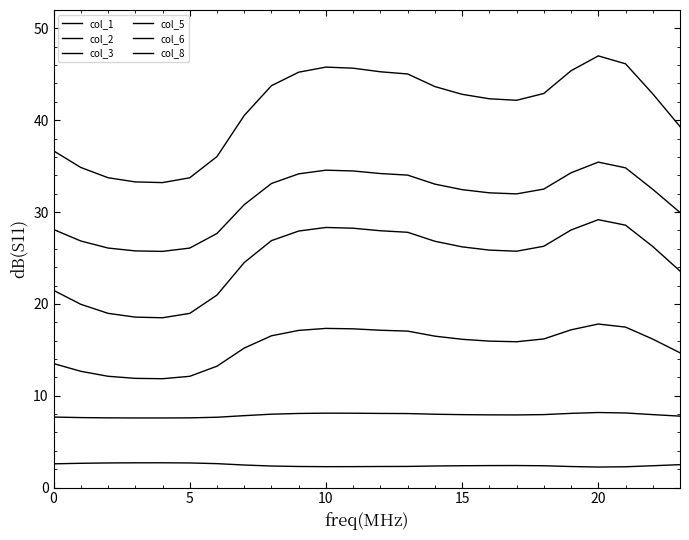

How many lines are shown in the chart?

6